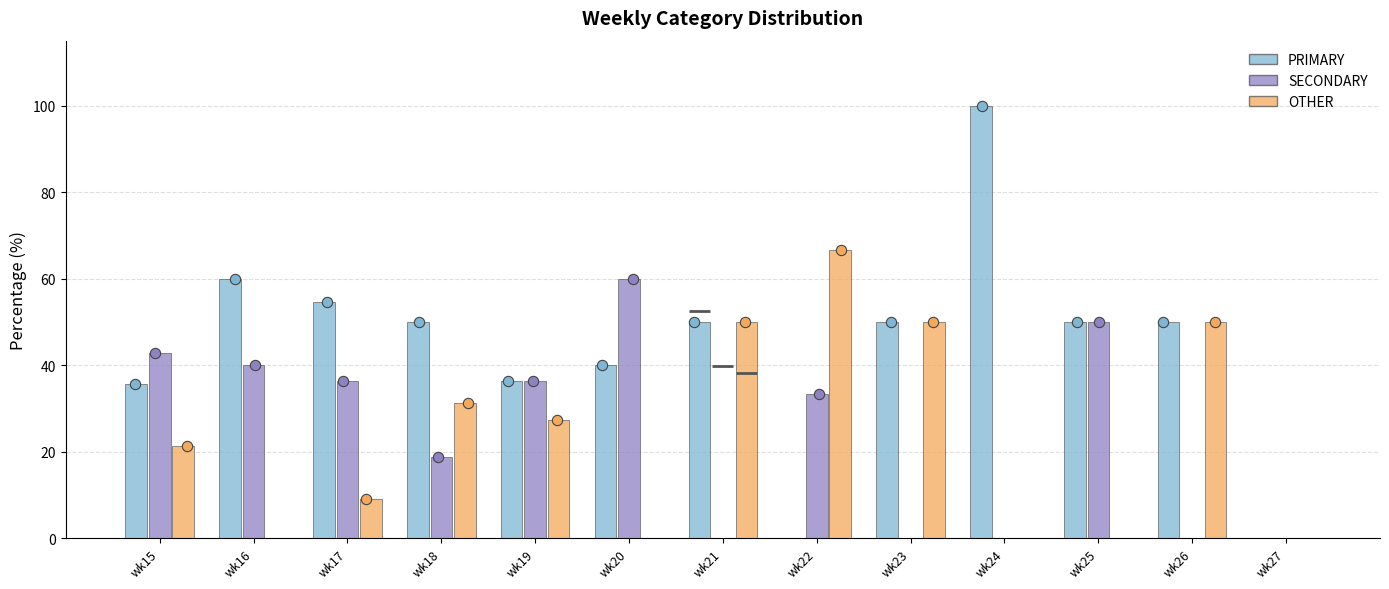

Which series has the widest spread of Y values?

PRIMARY